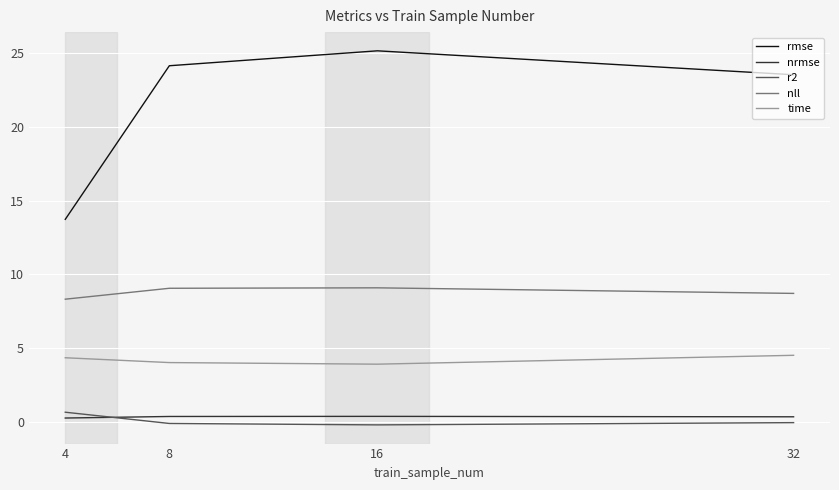

True or false: nrmse has more than 1 points higher than both neighbors.

False